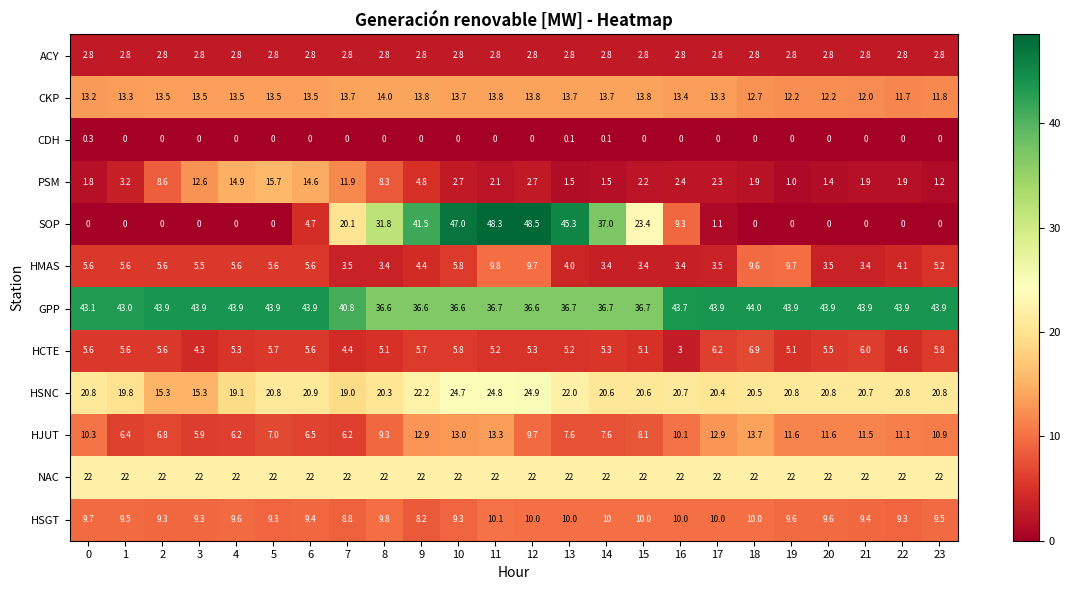

The value of PSM at 21 is 1.9. True or false?

True